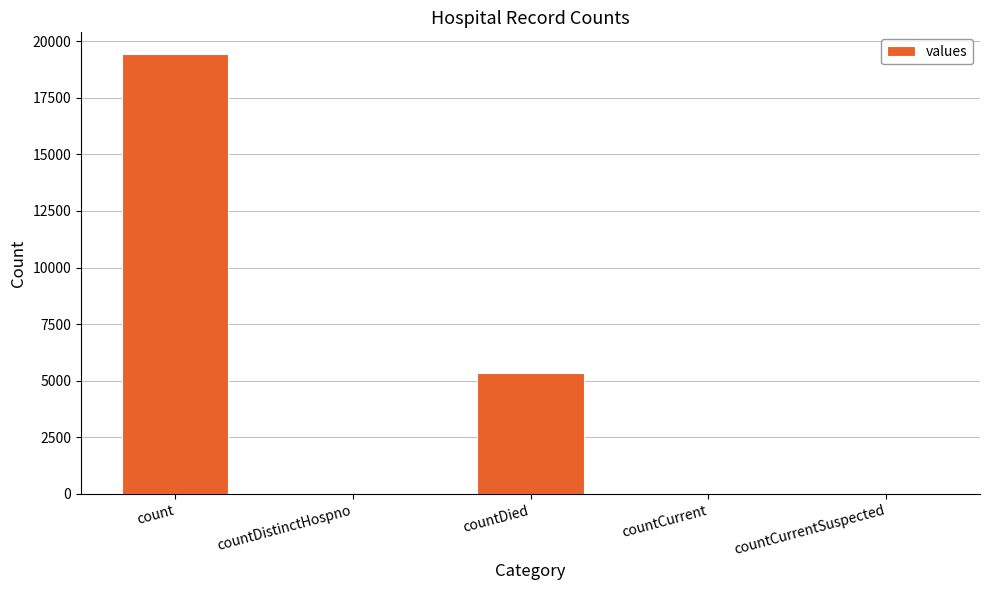

Is it true that the value at count is 19420?

True